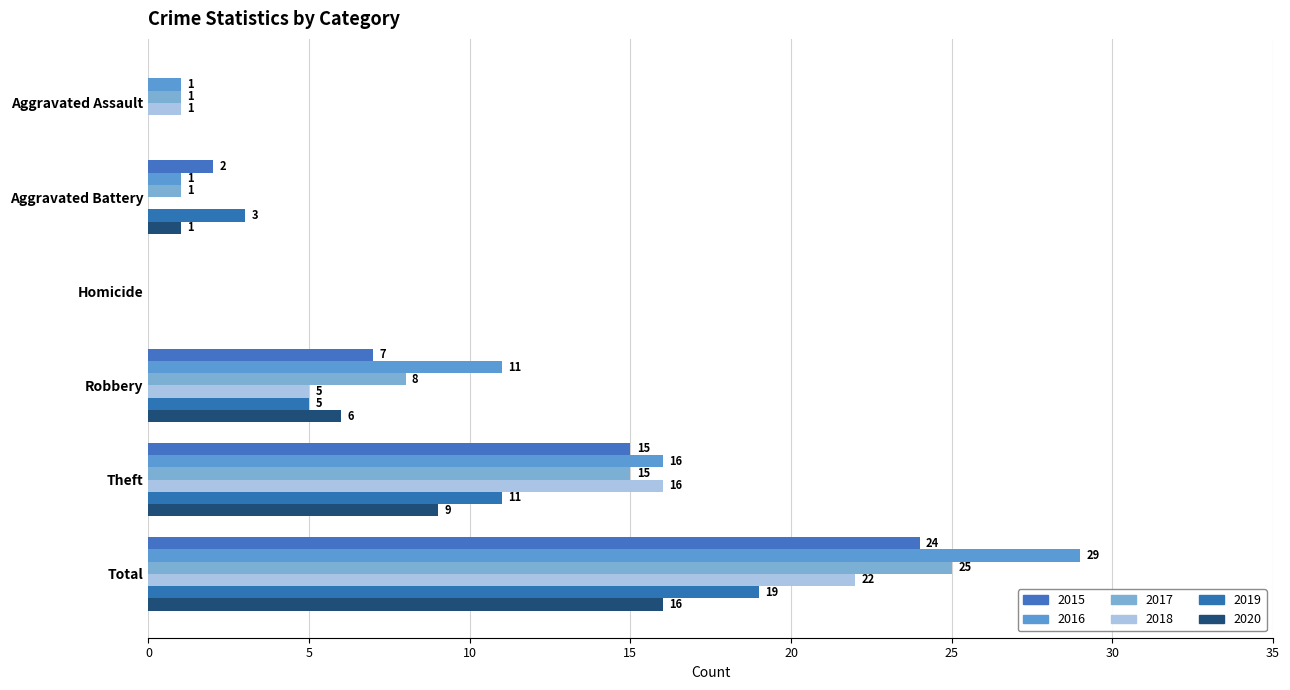

Is the value of 2020 at Total greater than the value of 2017 at Aggravated Battery?

Yes